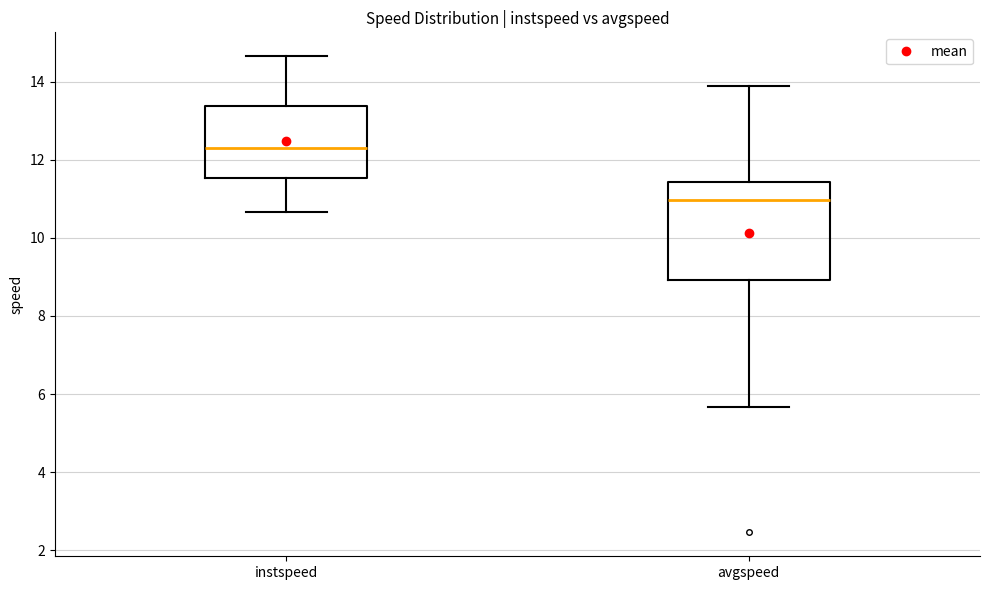

Comparing the boxes themselves (not the whiskers), which one is the tallest?

avgspeed